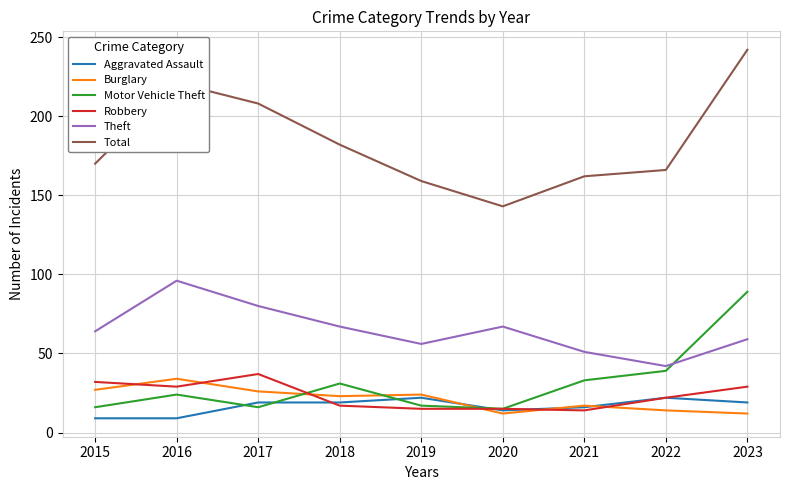

True or false: Total and Burglary cross at least once.

False